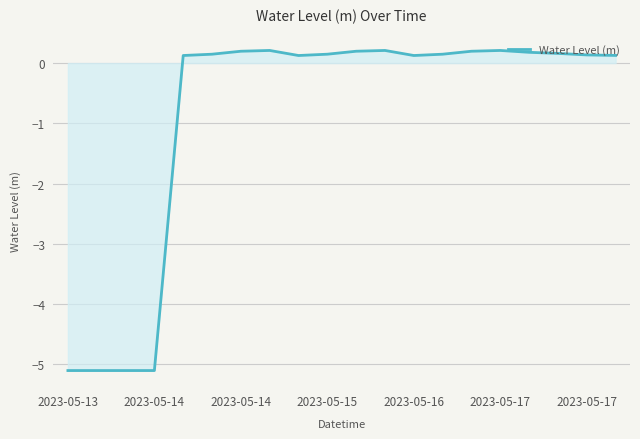

What is the difference between the maximum and minimum values?

5.3